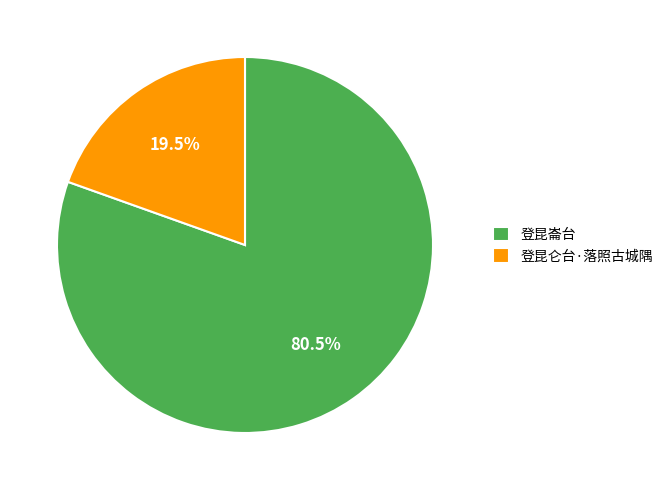

Which category has the smallest portion of the pie?

登昆仑台·落照古城隅